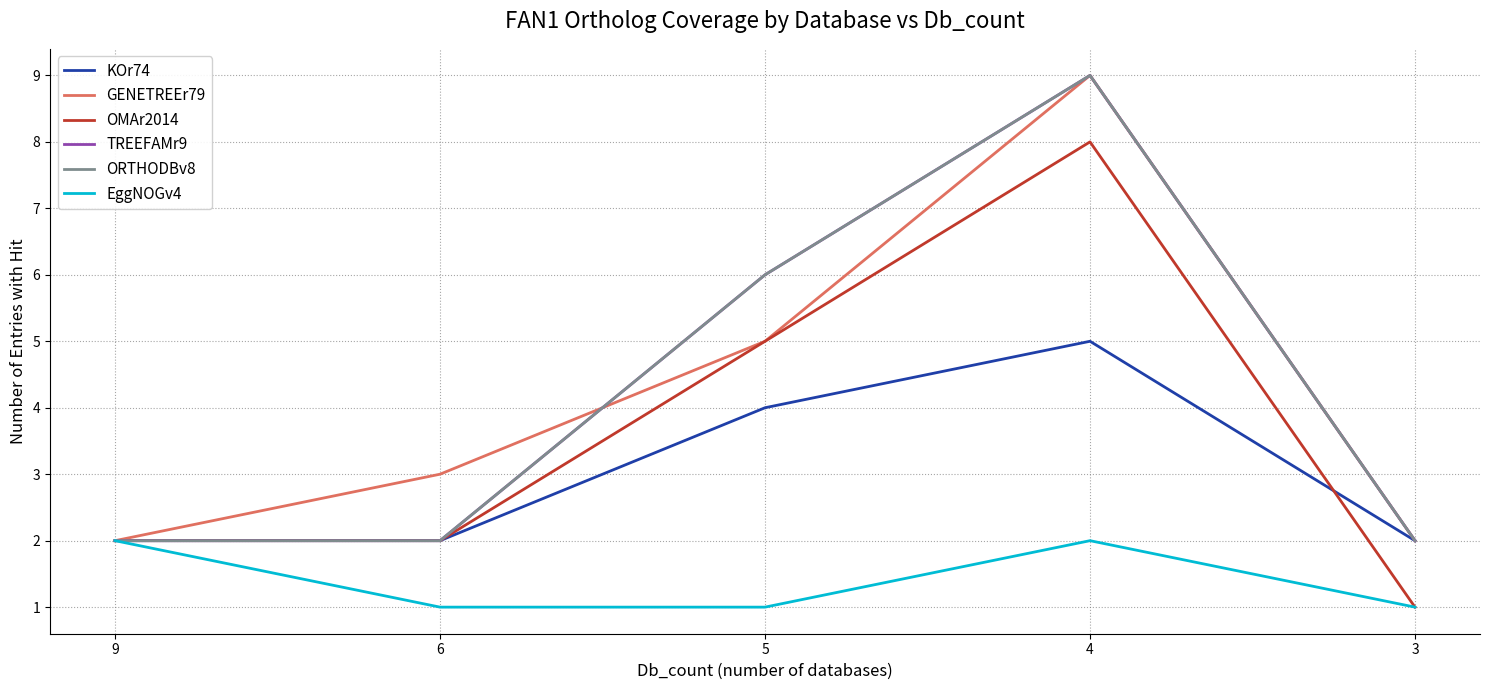

What is the difference between the second highest and minimum values in the OMAr2014 series?

4